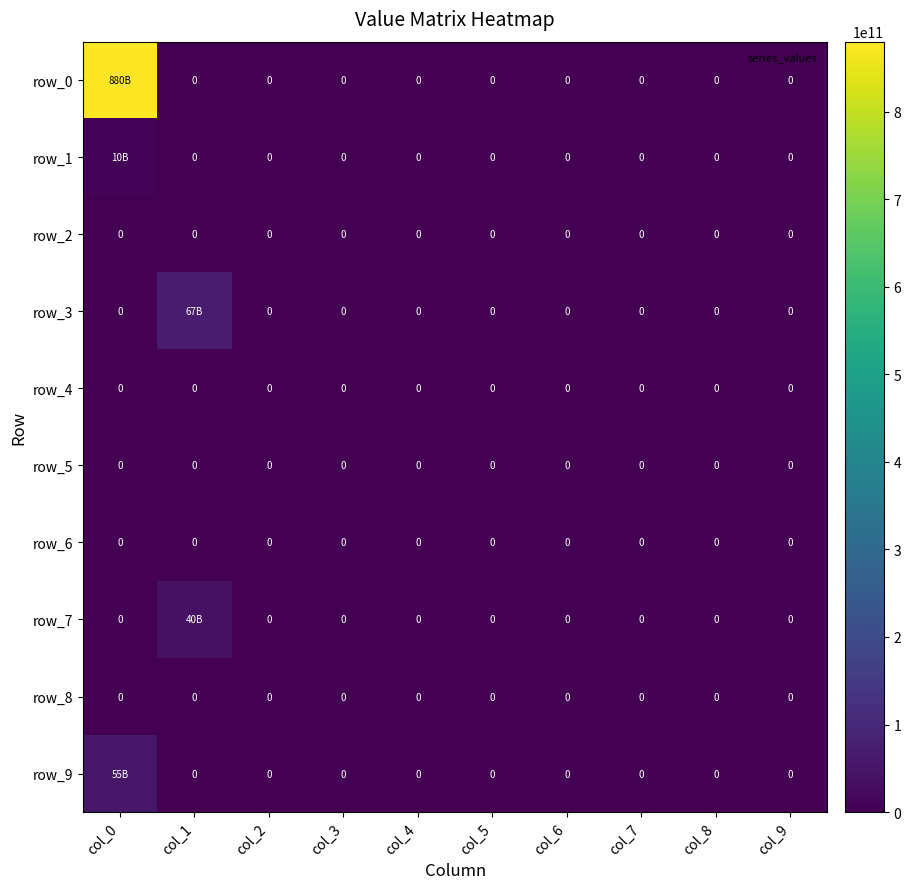

The row_6 series shows 0 at col_1. True or false?

True